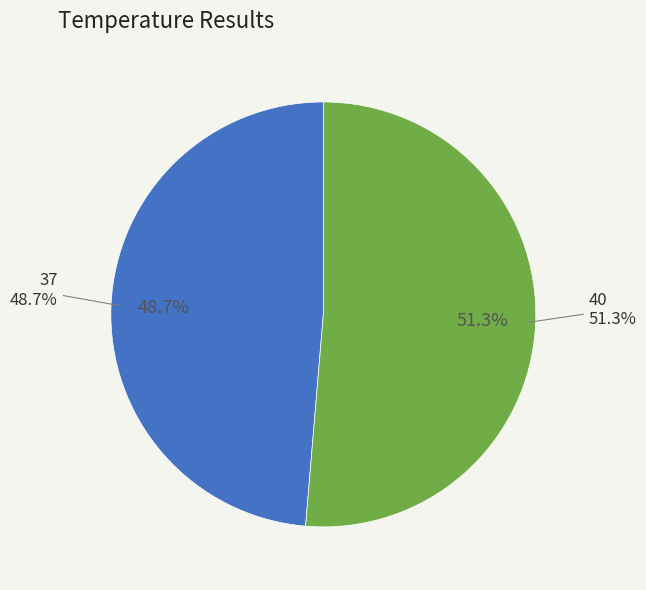

Rank the categories by value from highest to lowest.

40, 37